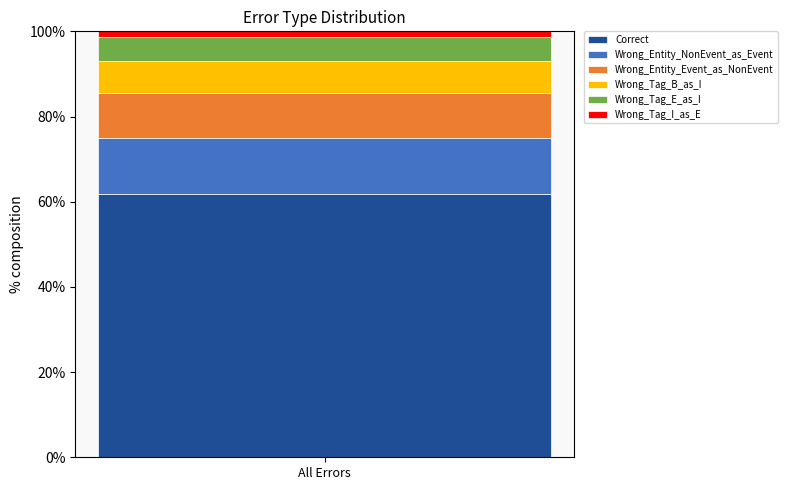

Reading left to right, list the values for the Correct series.

All Errors=61.8